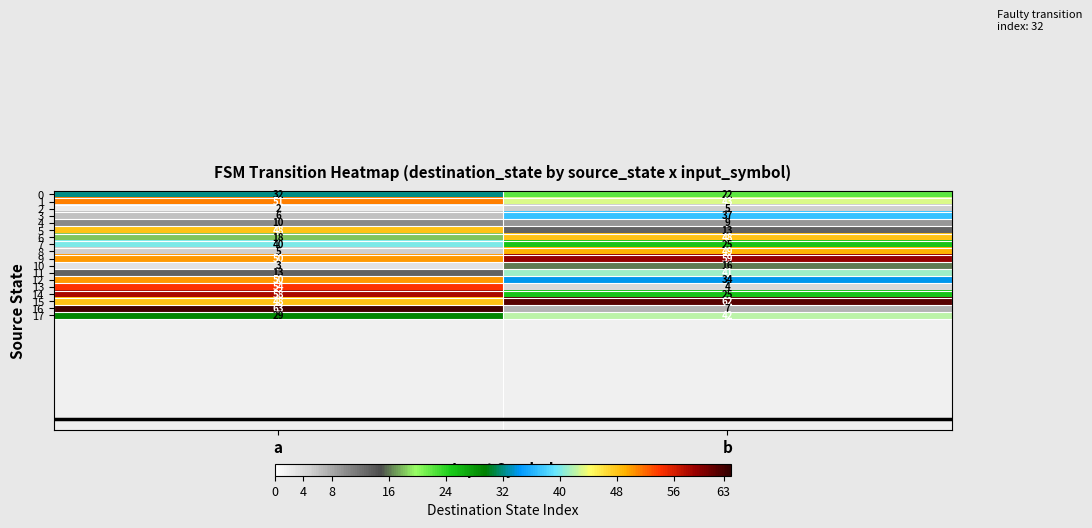

The value of 15 at a is 48. True or false?

True